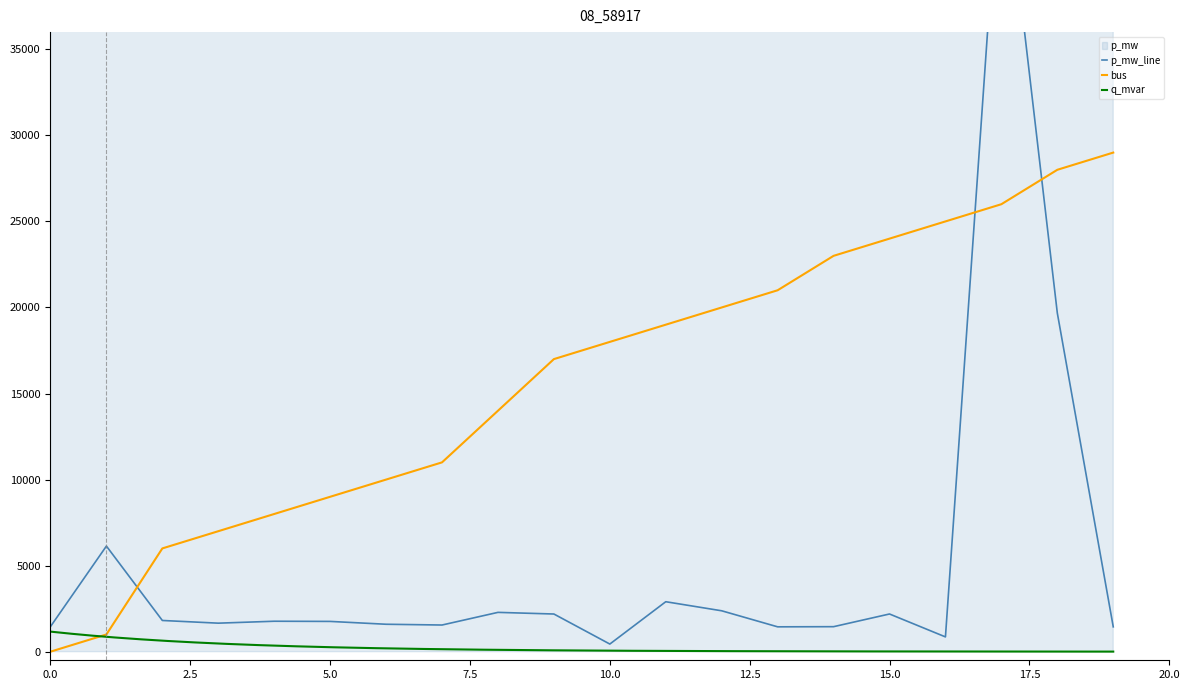

After their last crossing, which series has the higher values: bus or p_mw?

bus